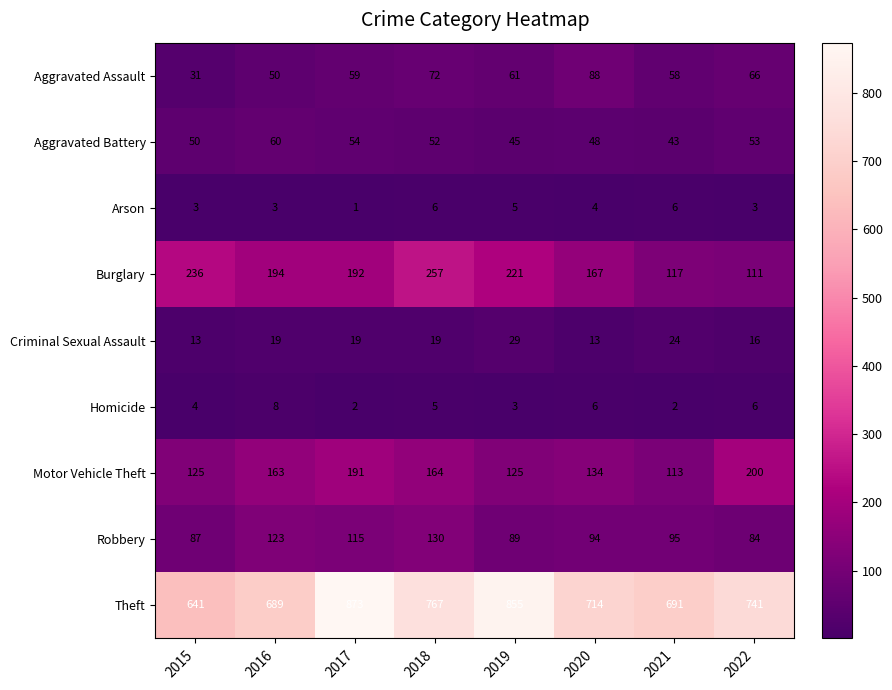

What is the difference between the maximum and minimum values in the Criminal Sexual Assault series?

16